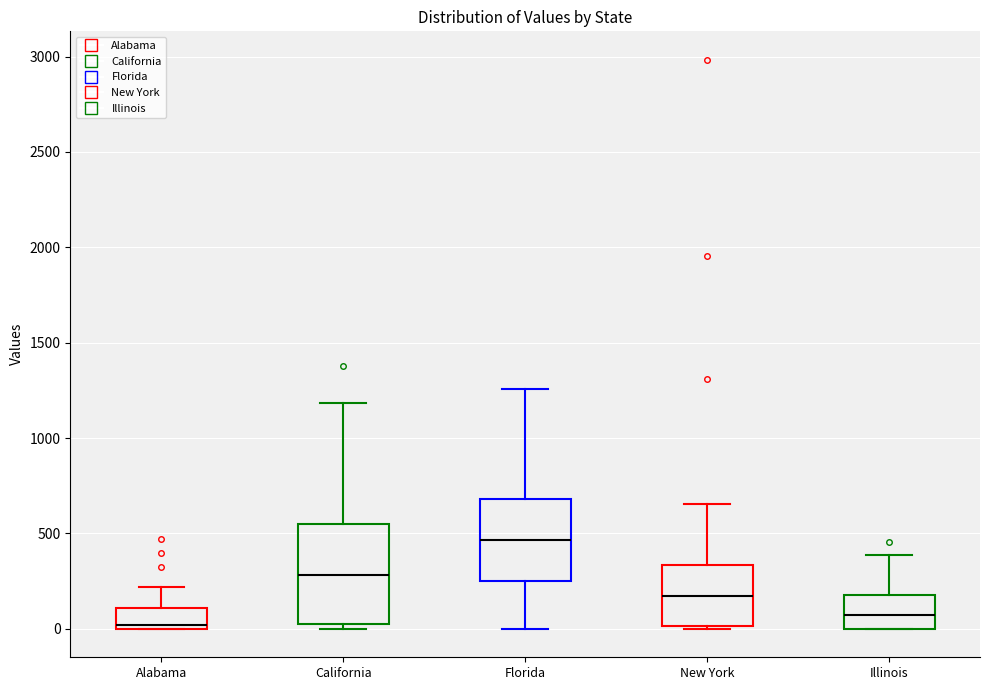

Where is the lower edge of the box for Illinois on the y-axis? The values are not printed on the chart, so give them approximately, as read against the axis.

0